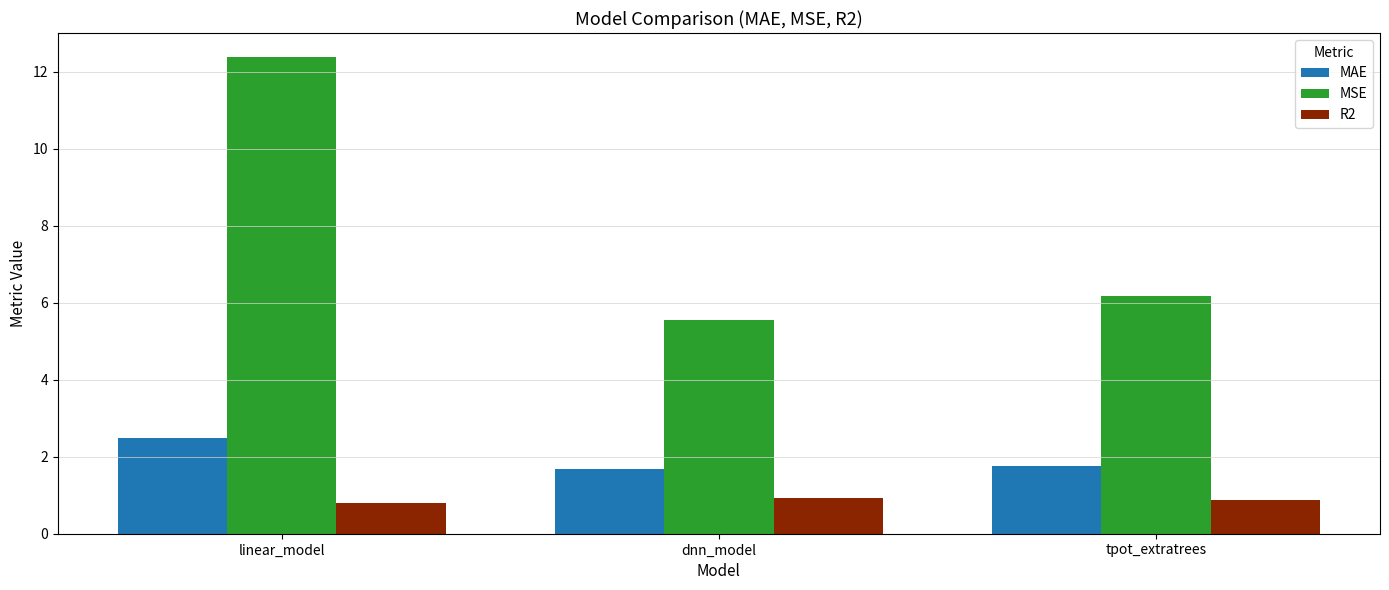

Where is MSE nearest to the value 8?

tpot_extratrees